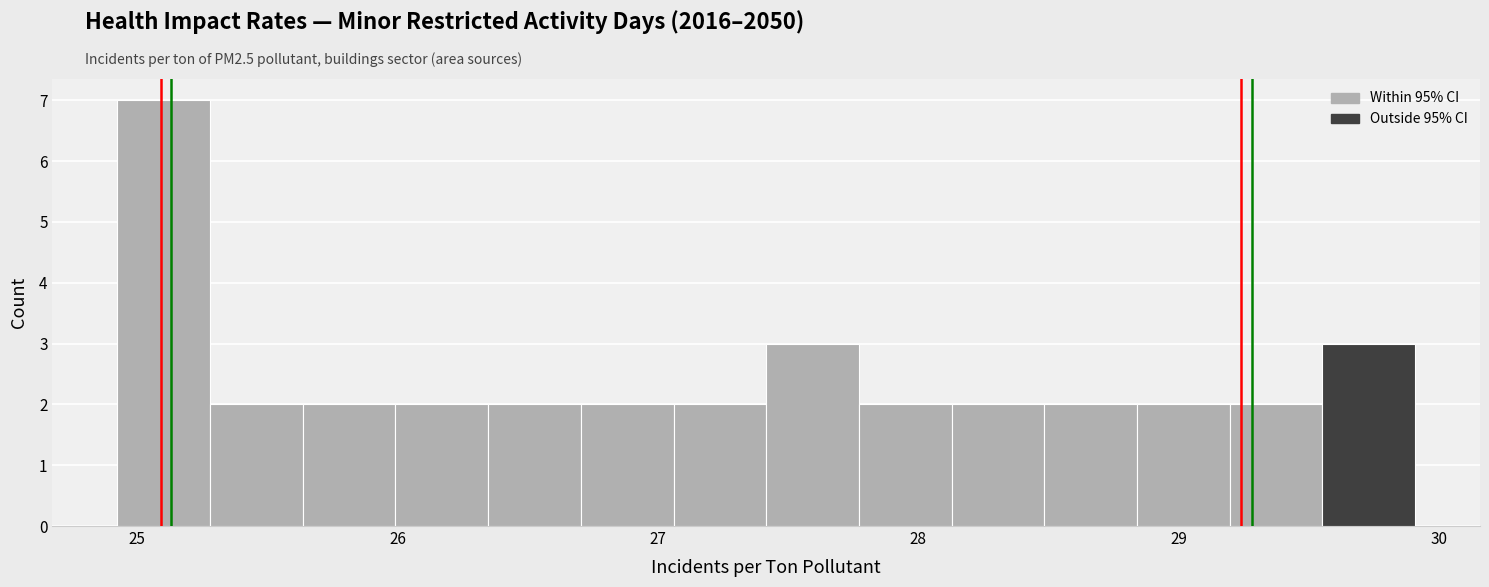

Around what value on the x-axis is the tallest bar? Give the approximate position of its centre, as read against the axis.

25.1